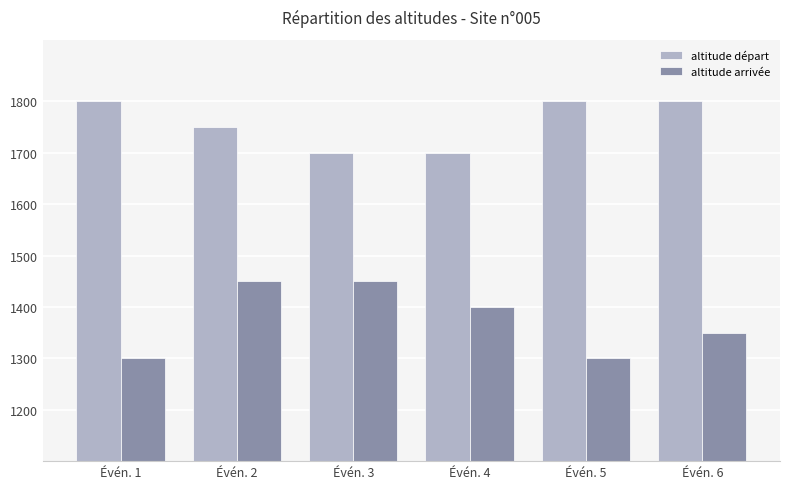

What is the highest value of the altitude arrivée series?

1450